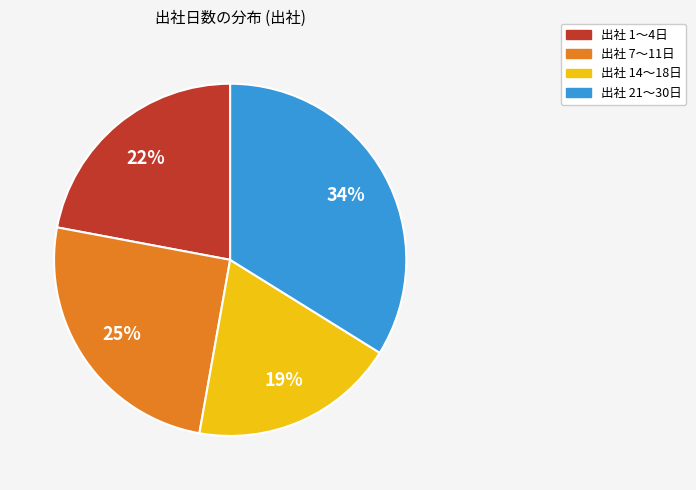

Which category has the smallest portion of the pie?

出社 14〜18日